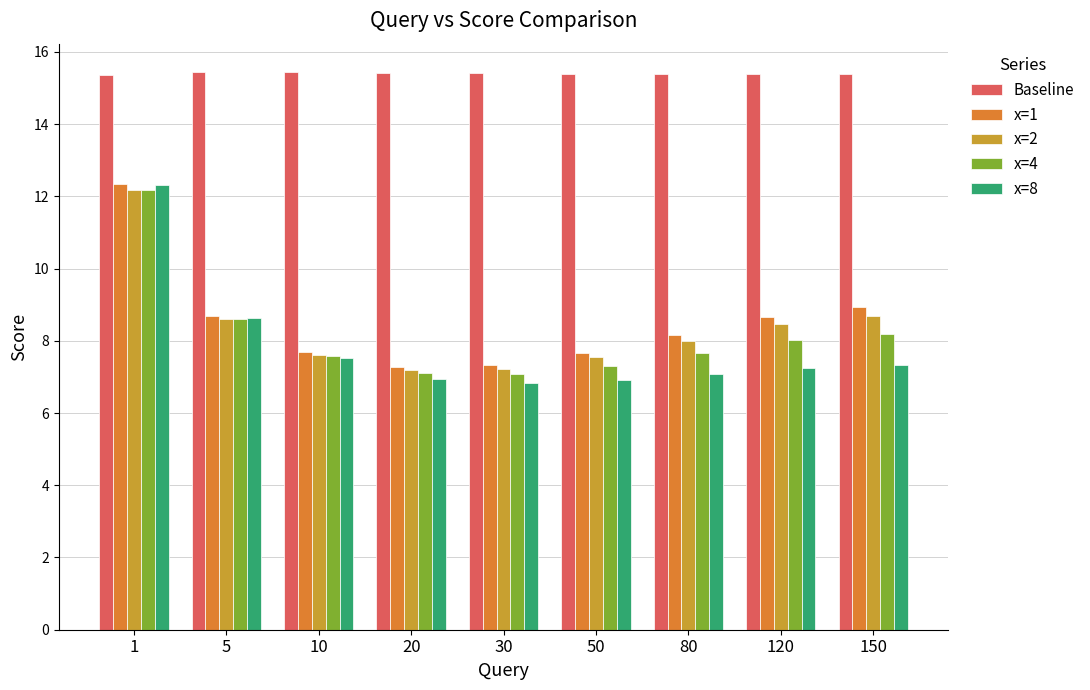

Which series has the largest range (max minus min)?

x=8